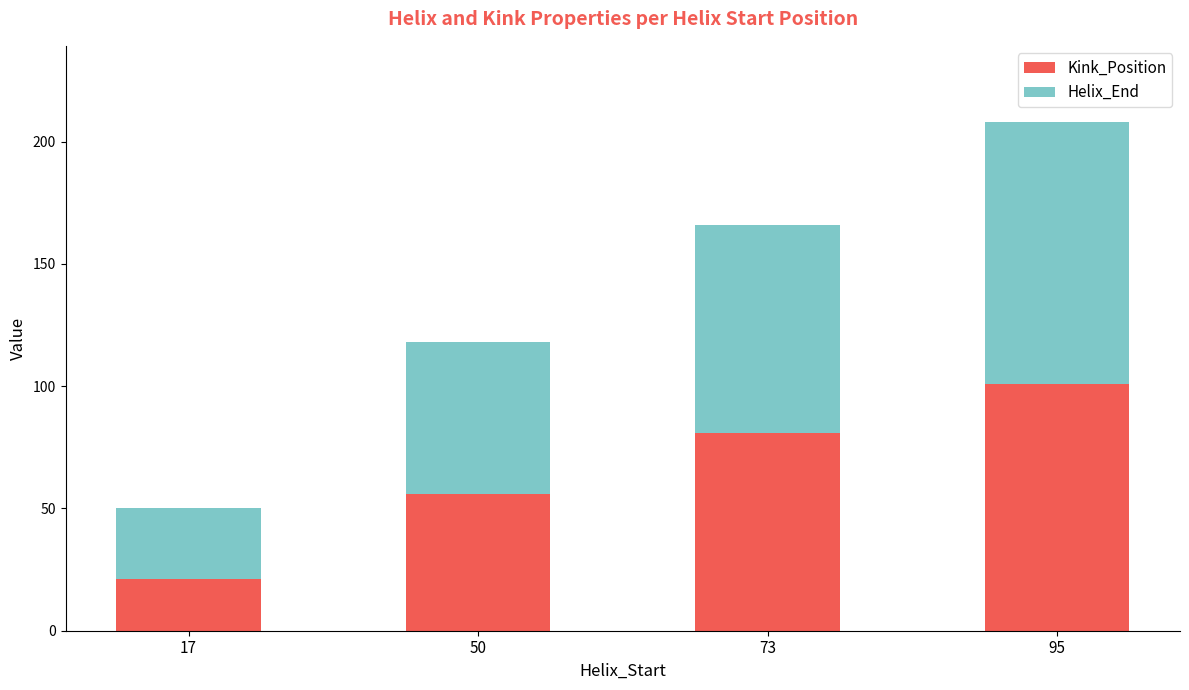

What is the average value of the Kink_Position series?

65